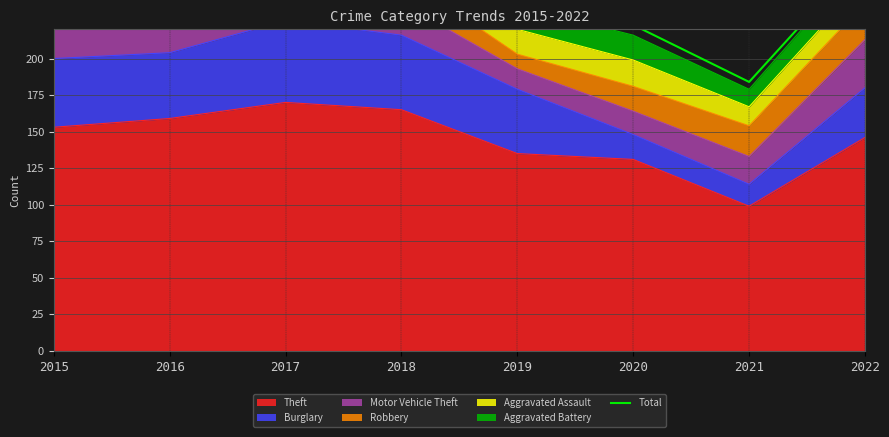

Which has a higher value, 2016 or 2022?

2016